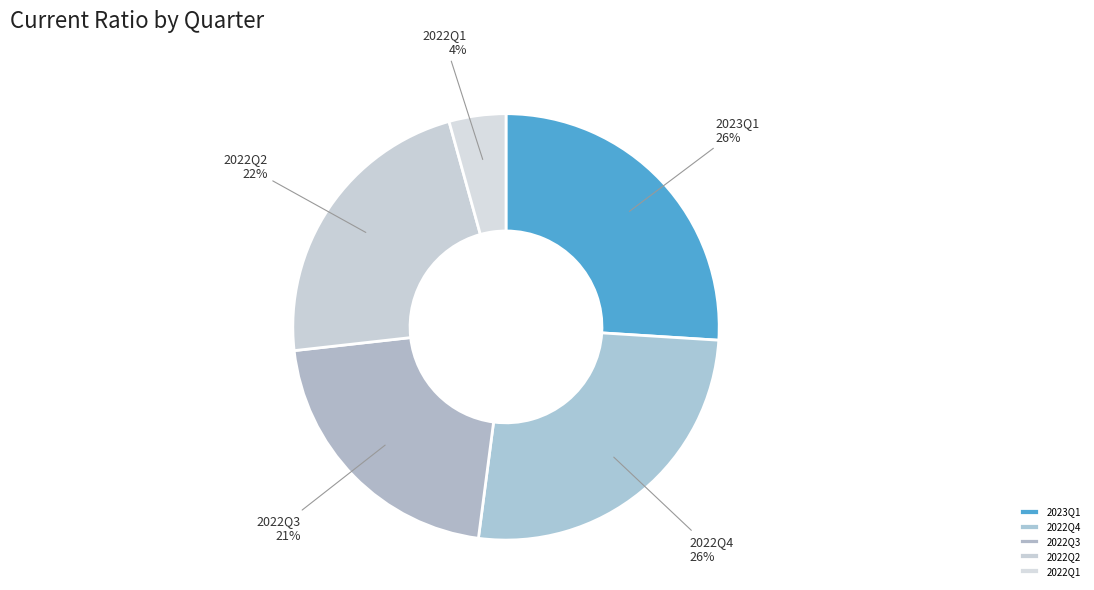

Do 2022Q2 and 2023Q1 together represent more than half of the pie?

No